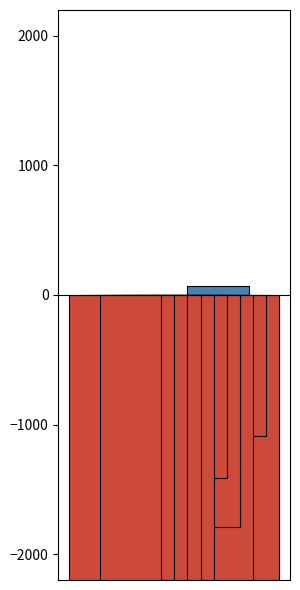

How many values in LeveProfitNQ are below zero?

9